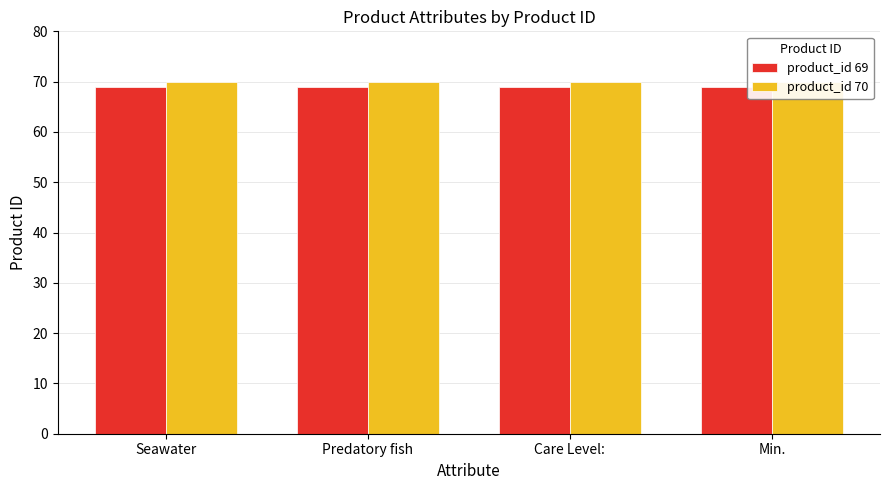

Reading right to left, transcribe all the data shown in this chart.

product_id 69: 69	69	69	69
product_id 70: 70	70	70	70